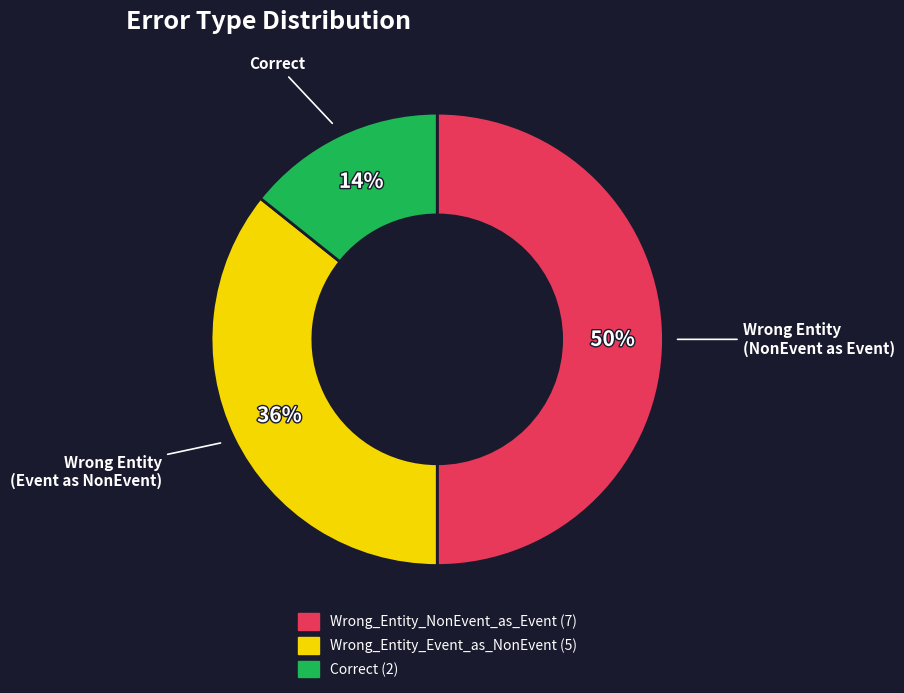

Is it true that Wrong_Entity_Event_as_NonEvent is 22% of the pie?

False